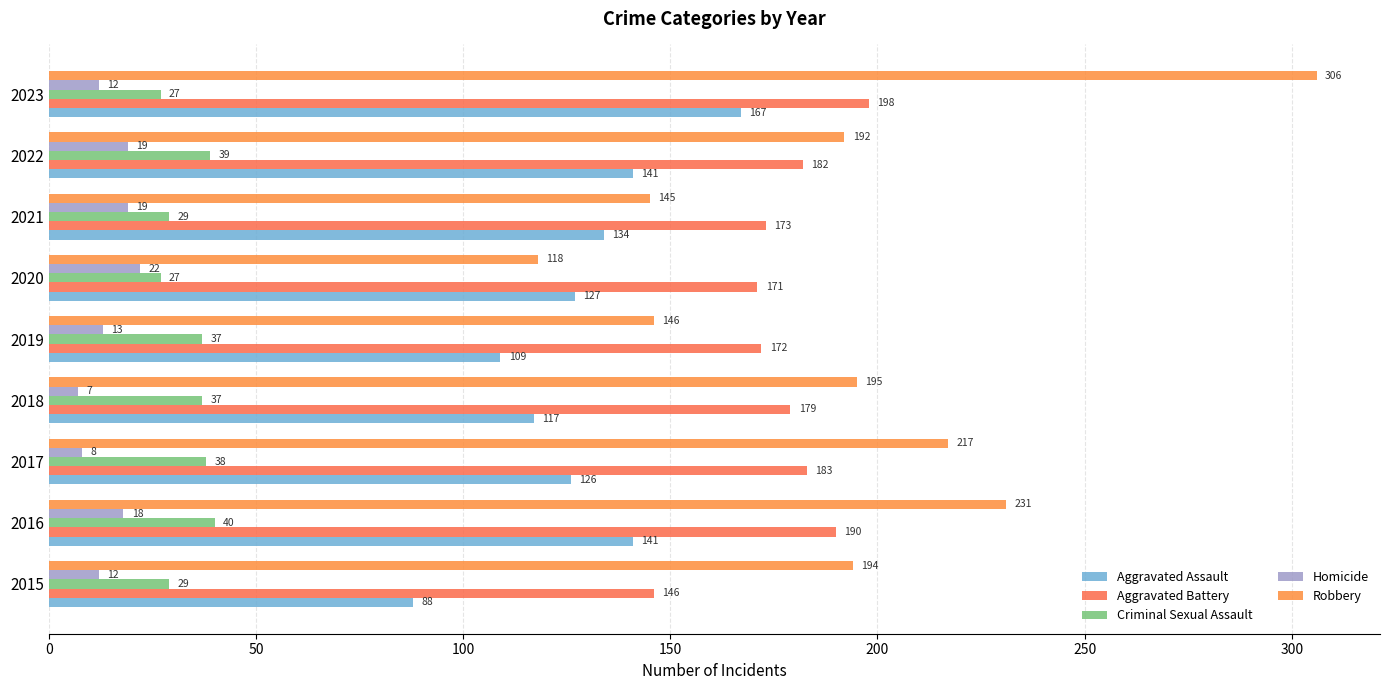

How many data points in Aggravated Assault are less than 127?

4